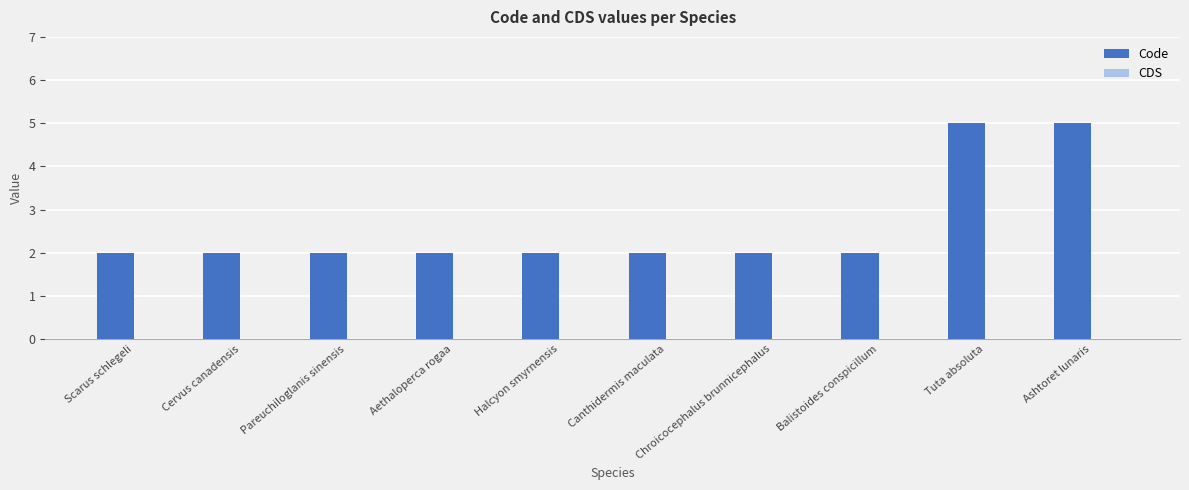

What is the label of the 1st bar from the right?

Ashtoret lunaris